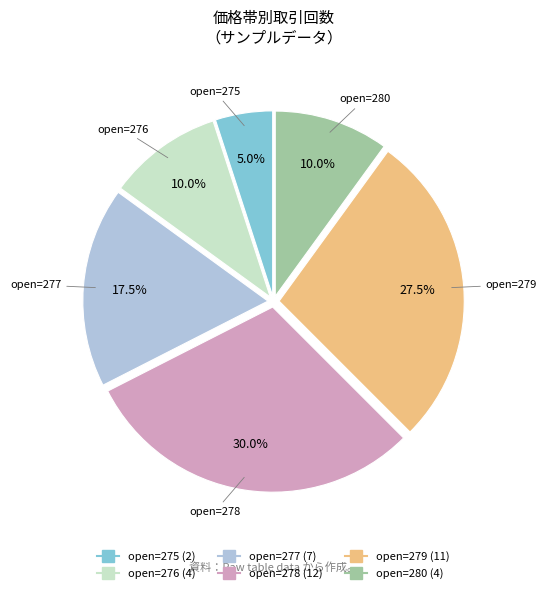

Does any single category account for the majority?

No